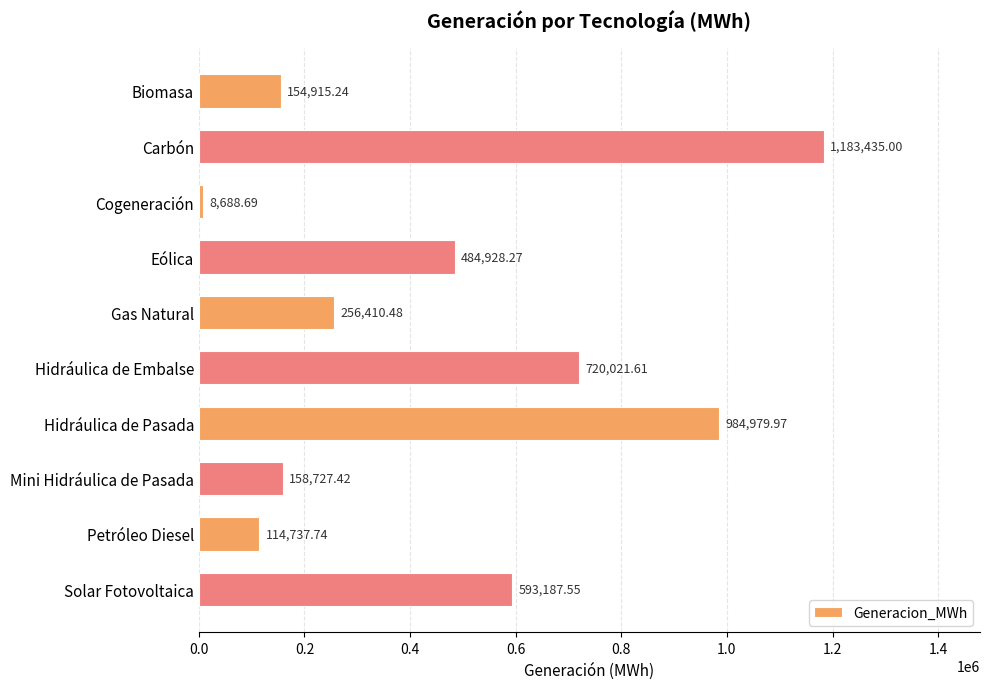

Does the chart contain any negative values?

No